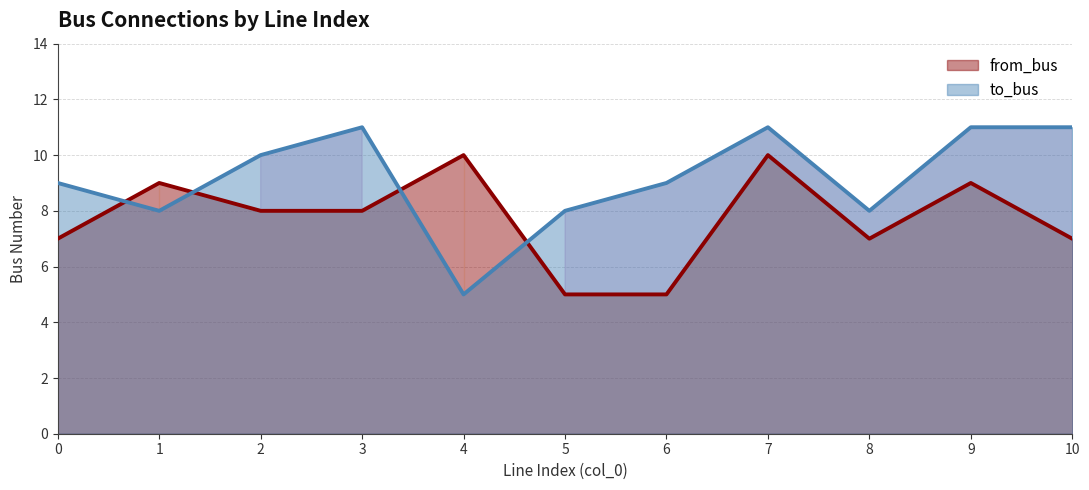

What is the approximate value of to_bus at 5?

8